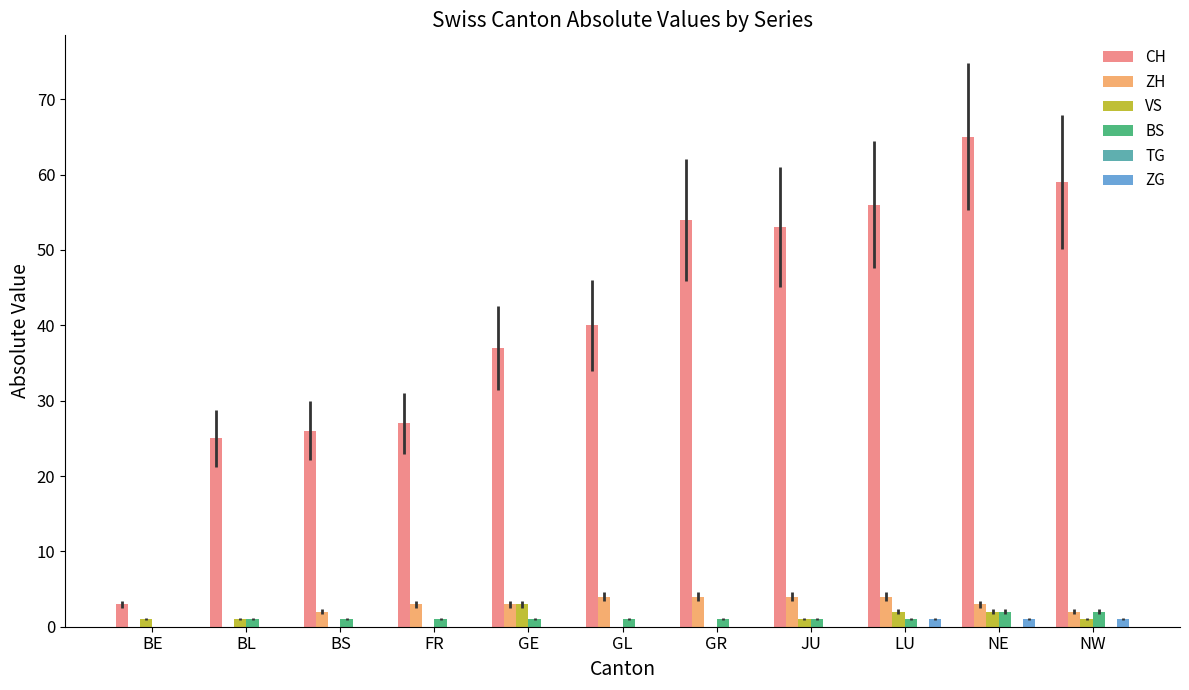

At which category is the sum across all series the highest?

NE